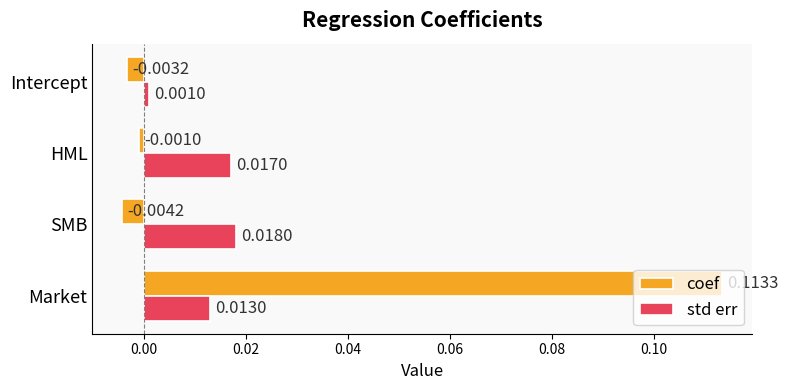

Rank the series by their average value, from lowest to highest.

std err, coef